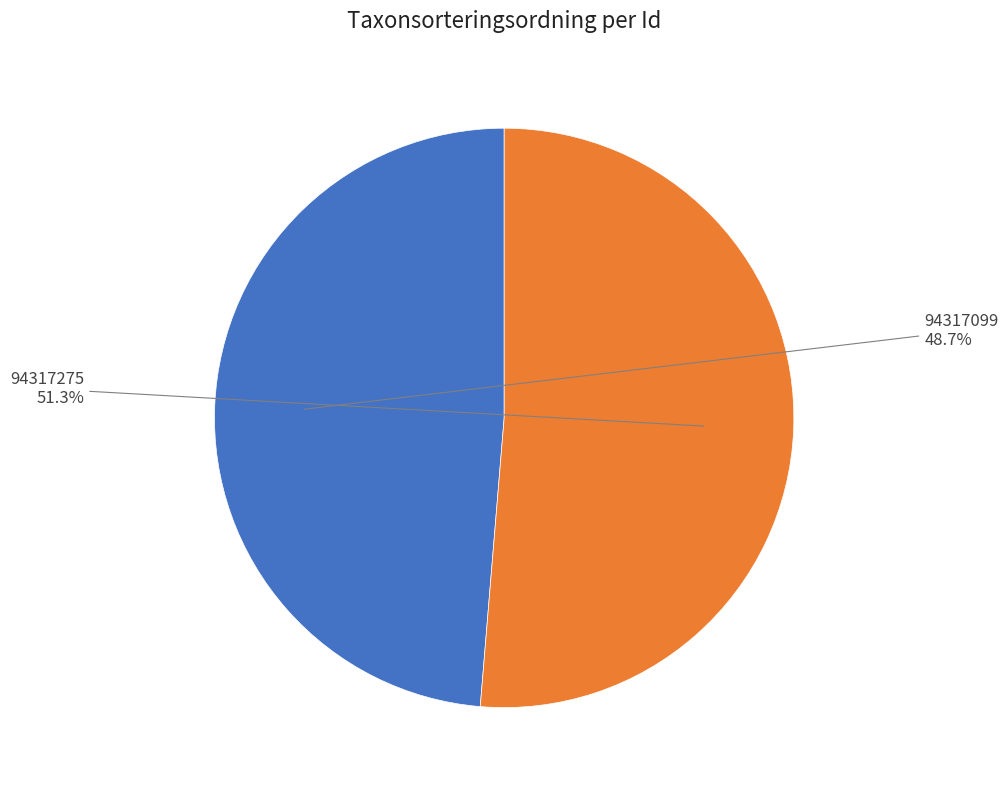

Is there any slice that represents more than half of the pie?

Yes